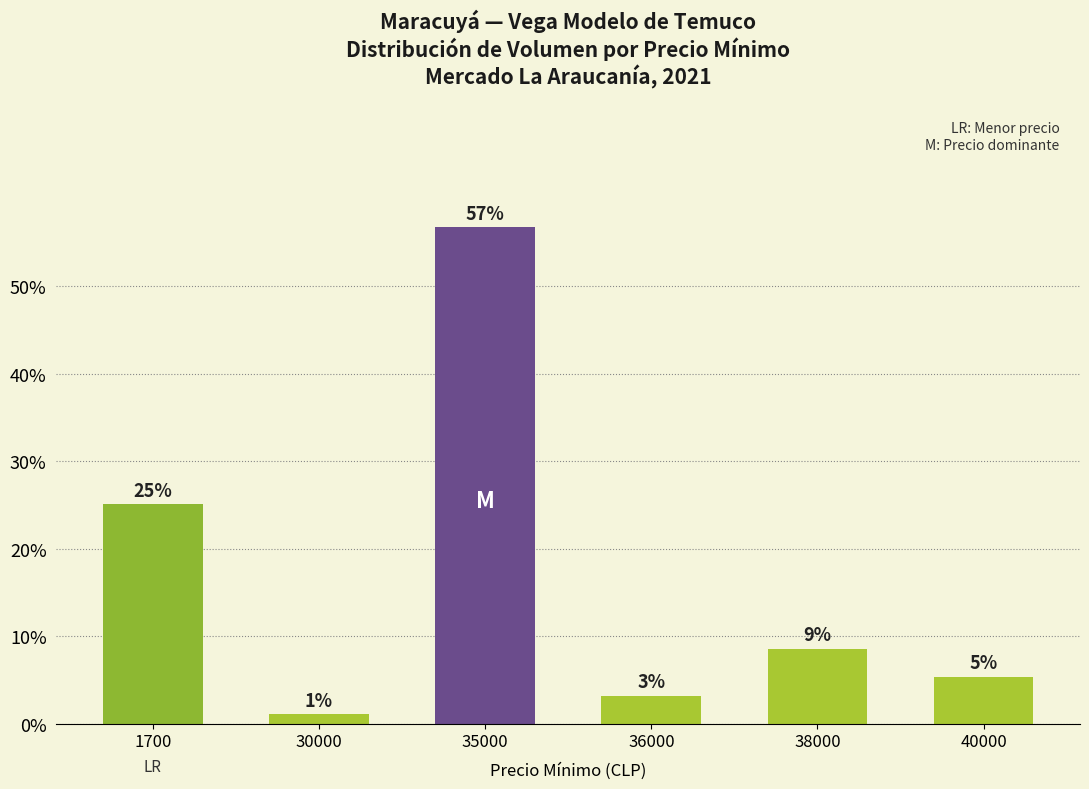

How many bars are there in total?

6